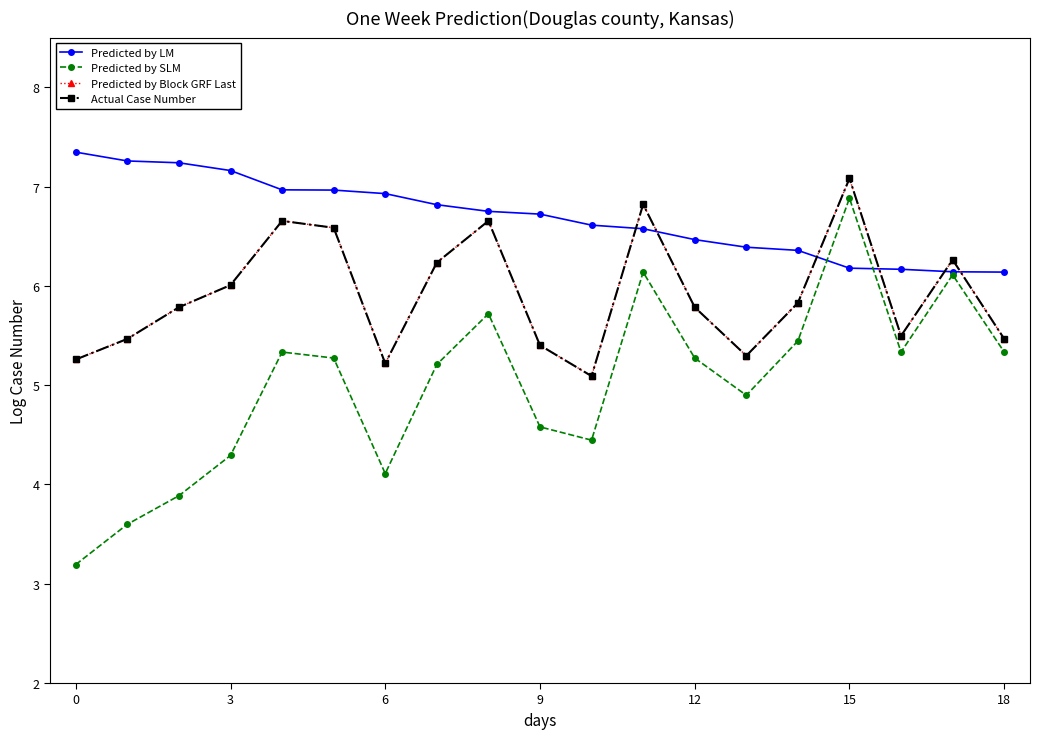

What is the difference between the maximum and minimum values in the Predicted by SLM series?

3.7